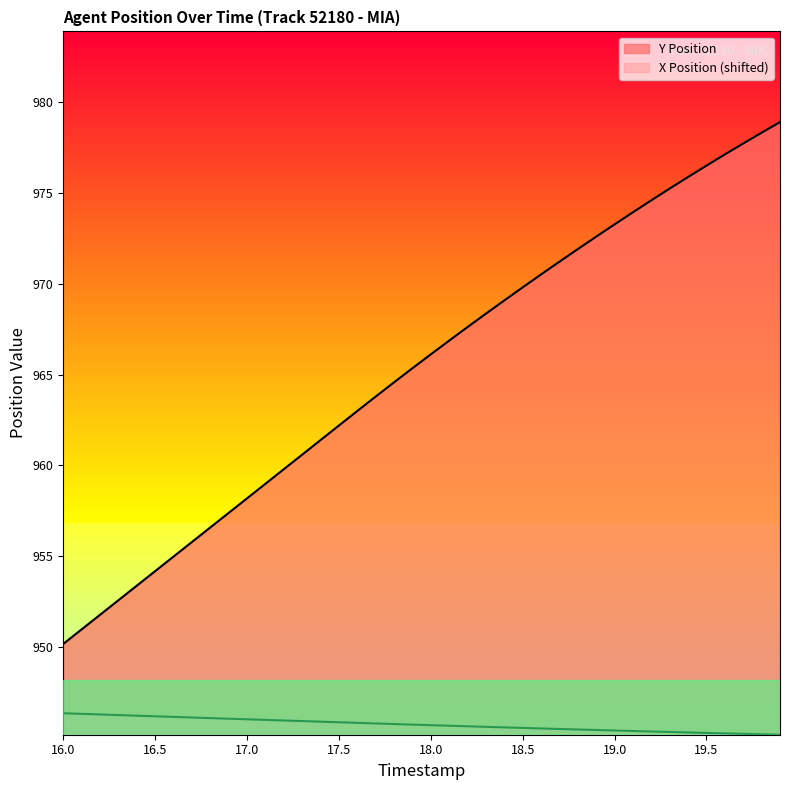

At how many categories does at least one series exceed 948?

40